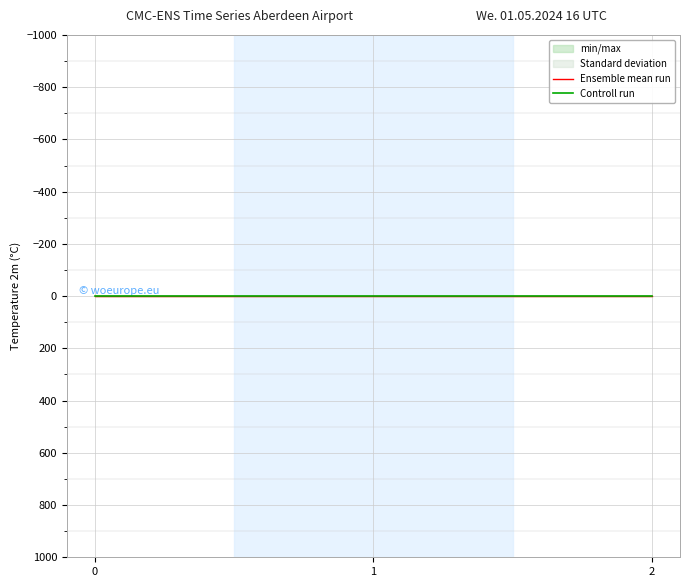

Is this an area chart (filled region under the line)?

No